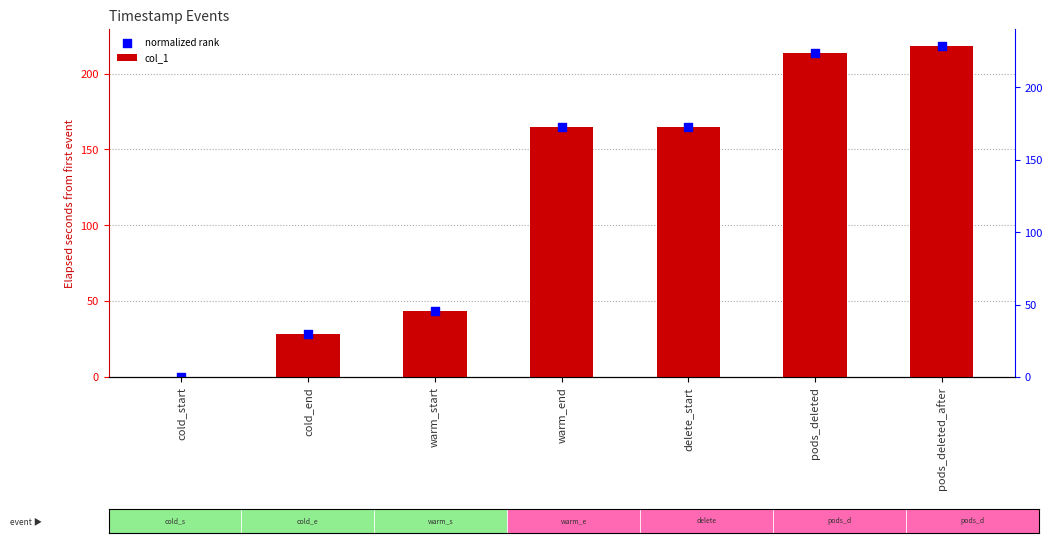

What is the total value across all series at delete_start?

329.0